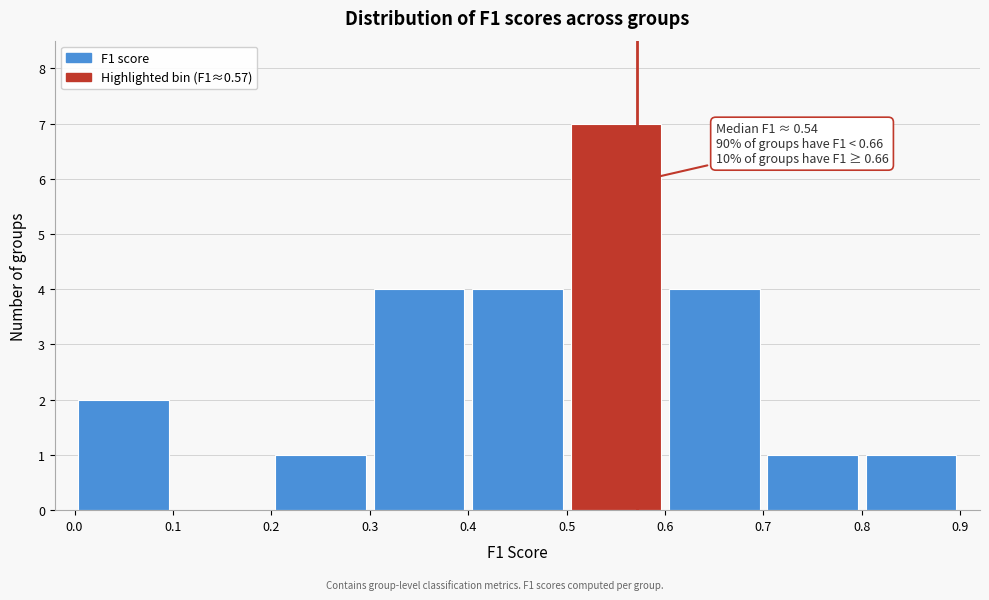

Over which range of the x-axis is the bar tallest?

0.5 to 0.6